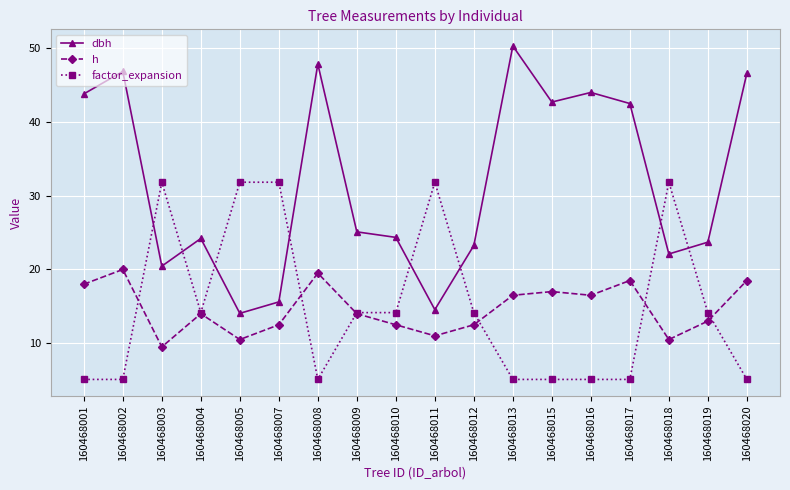

Is the value of dbh at 160468003 greater than the value of h at 160468003?

Yes